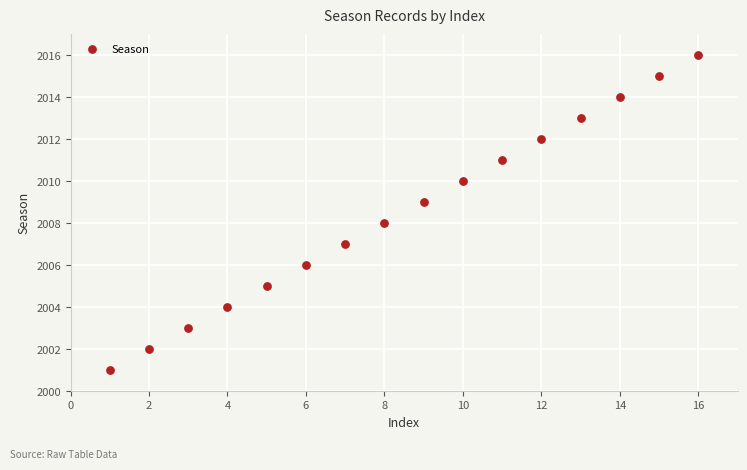

What is the range of X values (max minus min)?

15